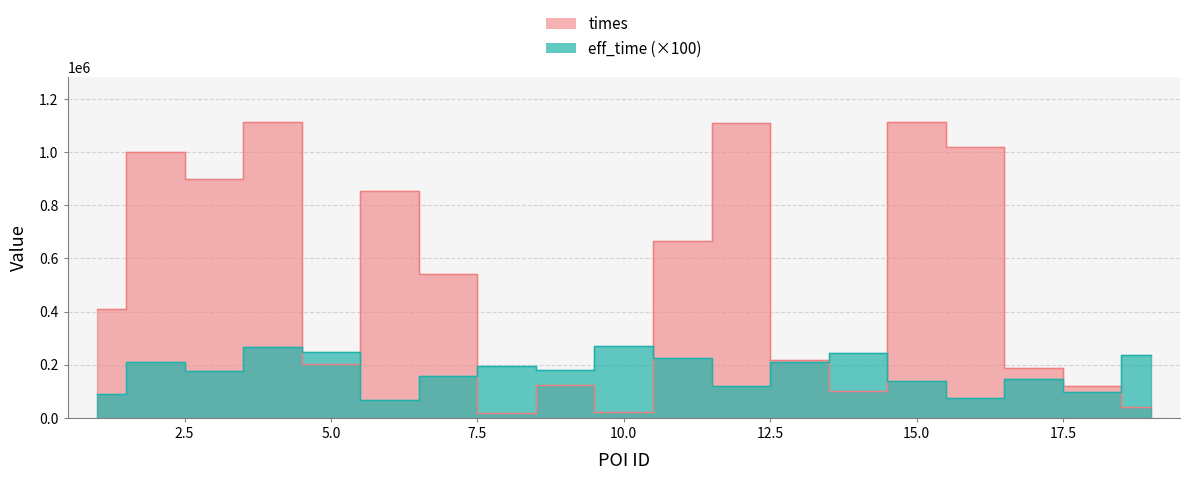

Which category has the lowest value in the times series?

8